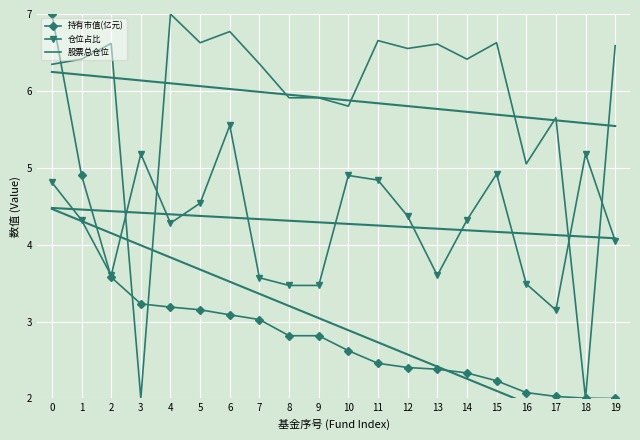

How many data points in 持有市值(亿元) are above 2?

19